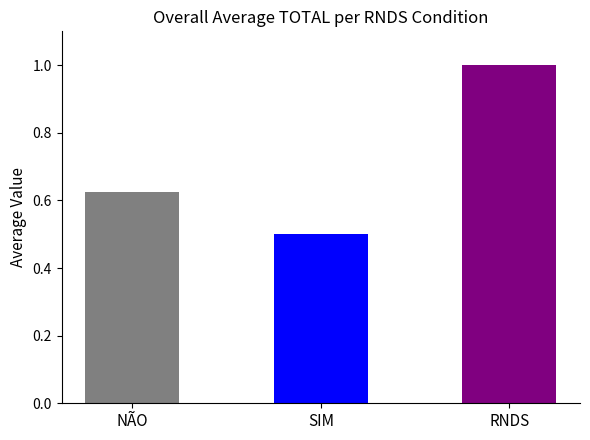

How many bars are there in total?

3